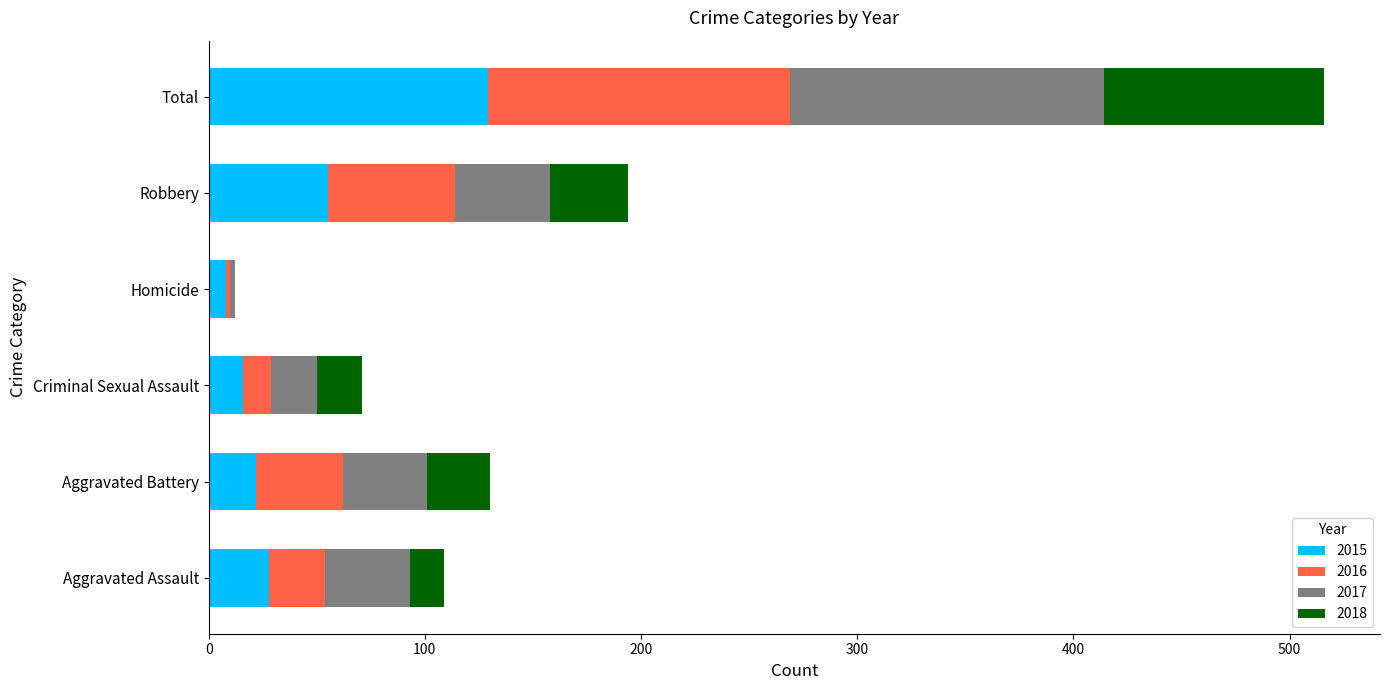

At which category is the sum across all series the highest?

Total